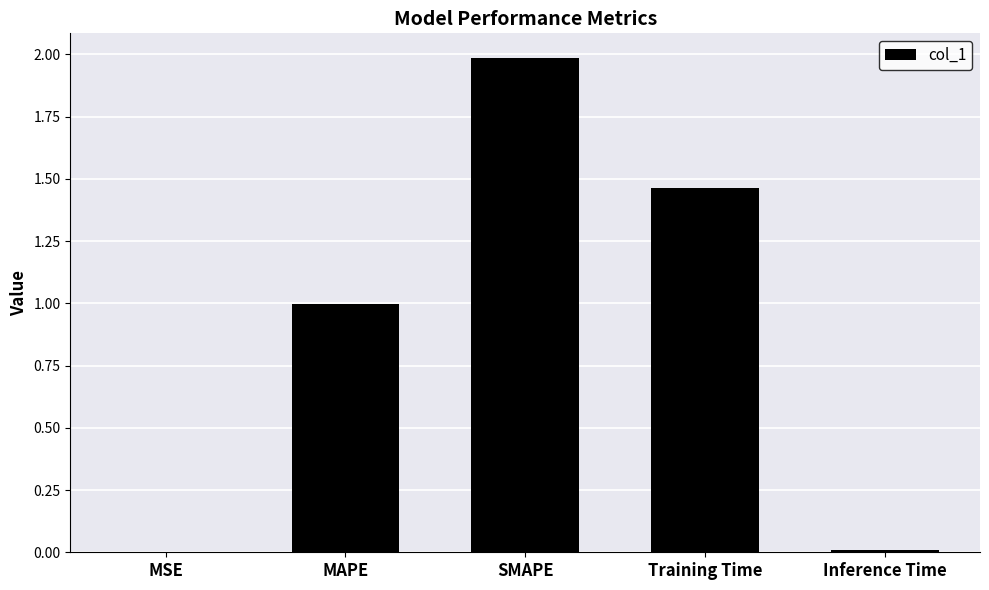

What is the sum of all values?

4.5